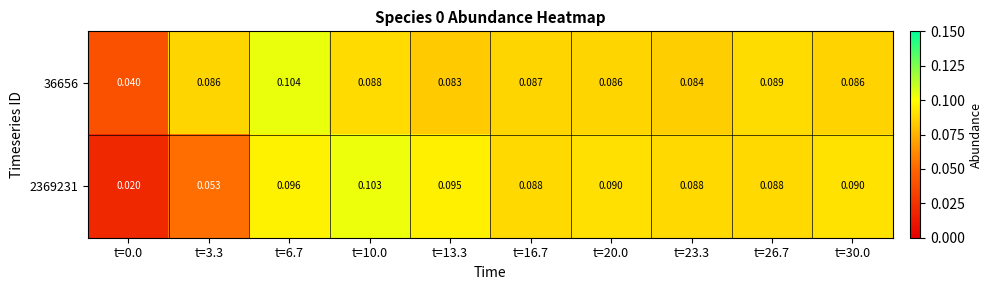

At how many categories does at least one series exceed 0?

10